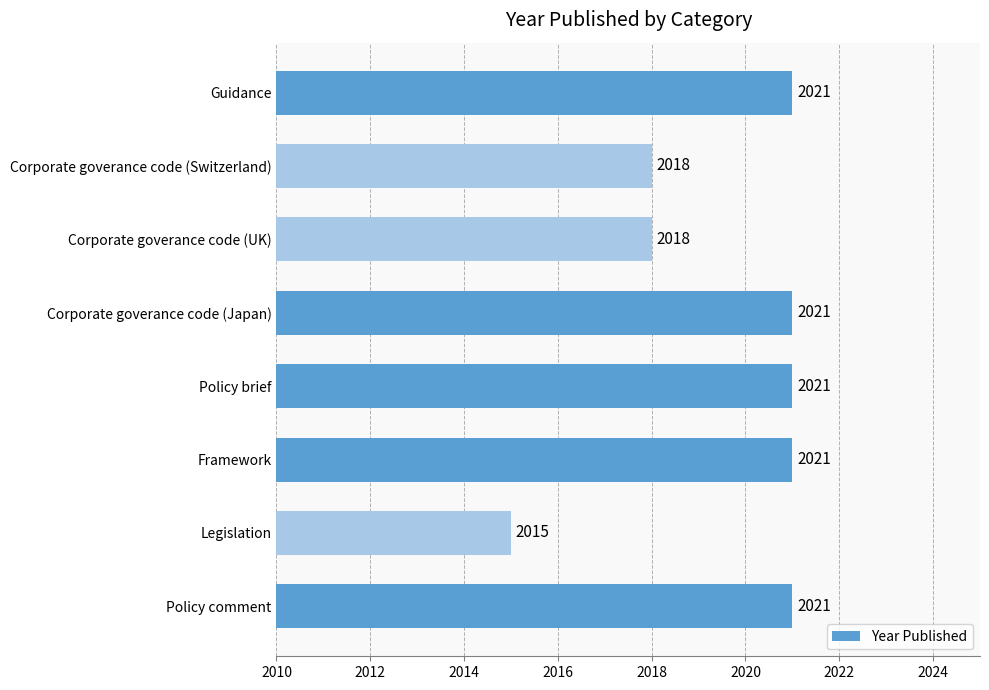

How many bars are there in total?

8